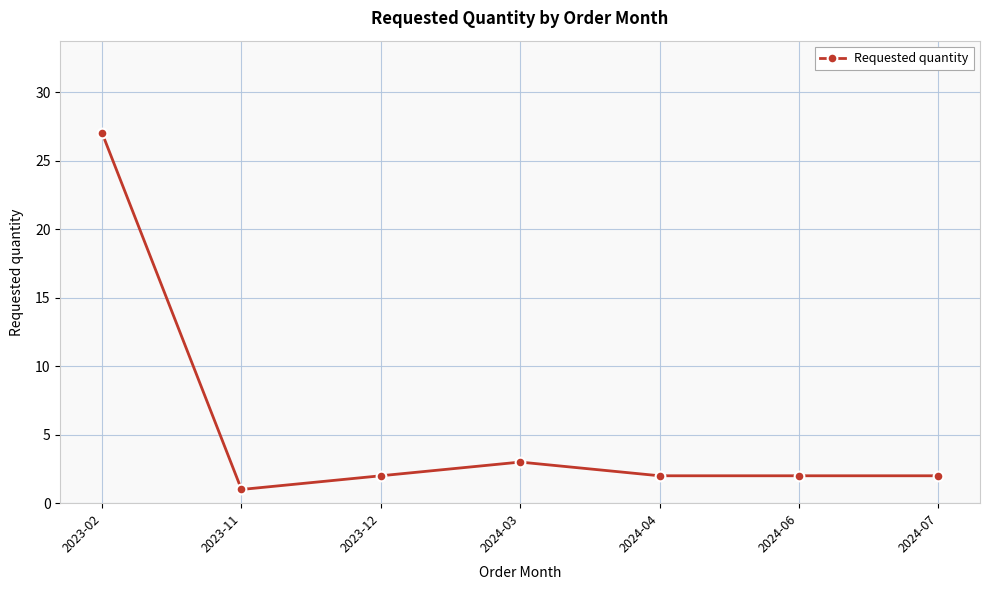

What is the difference between the maximum and minimum values?

26